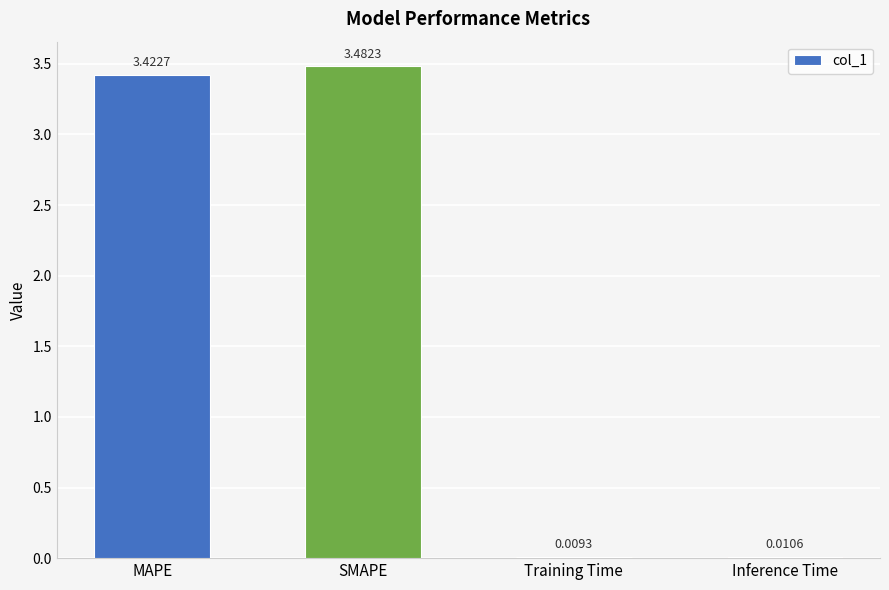

How many categories are shown in the chart?

4